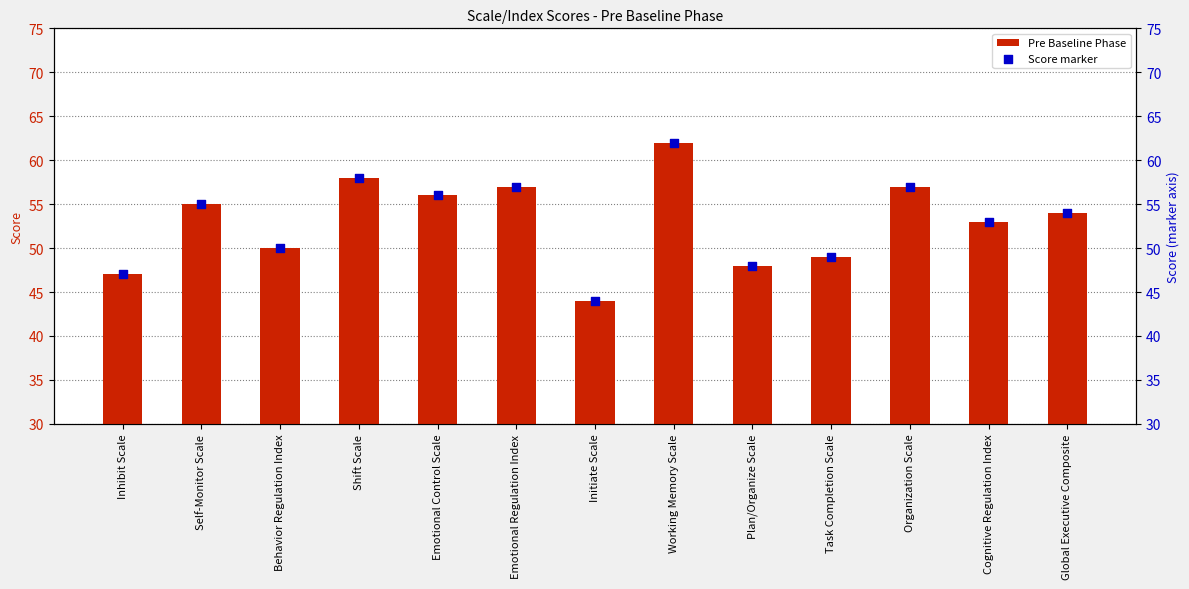

Which series has the largest total across all categories?

Pre Baseline Phase